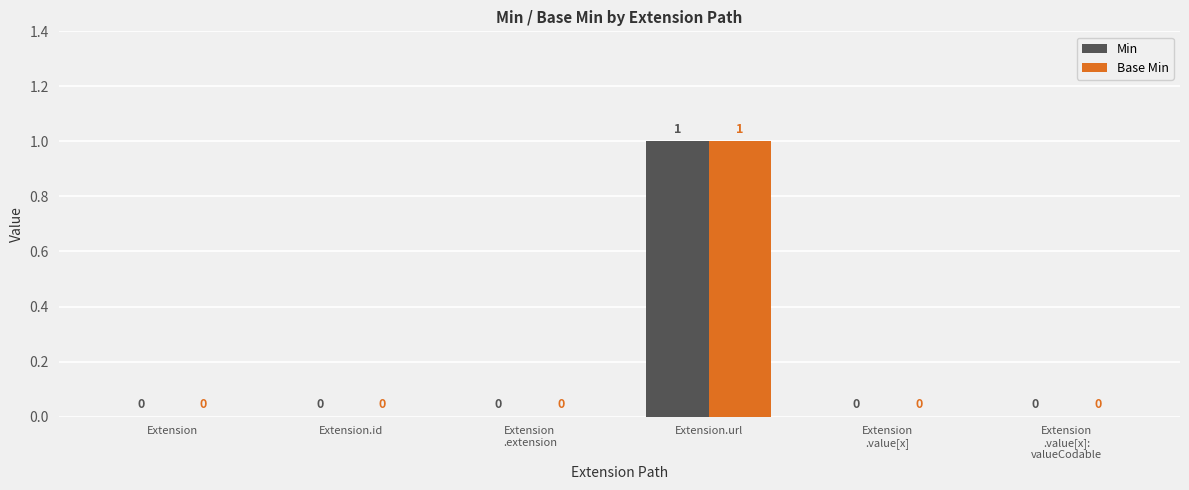

At which category is the sum across all series the highest?

Extension.url